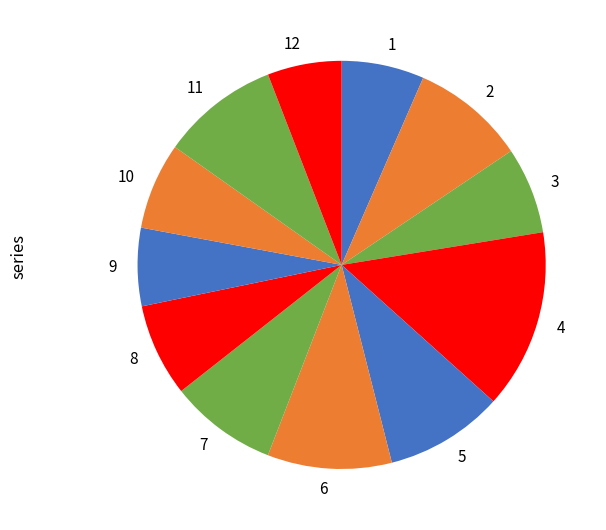

Which has a higher value, 10 or 12?

10